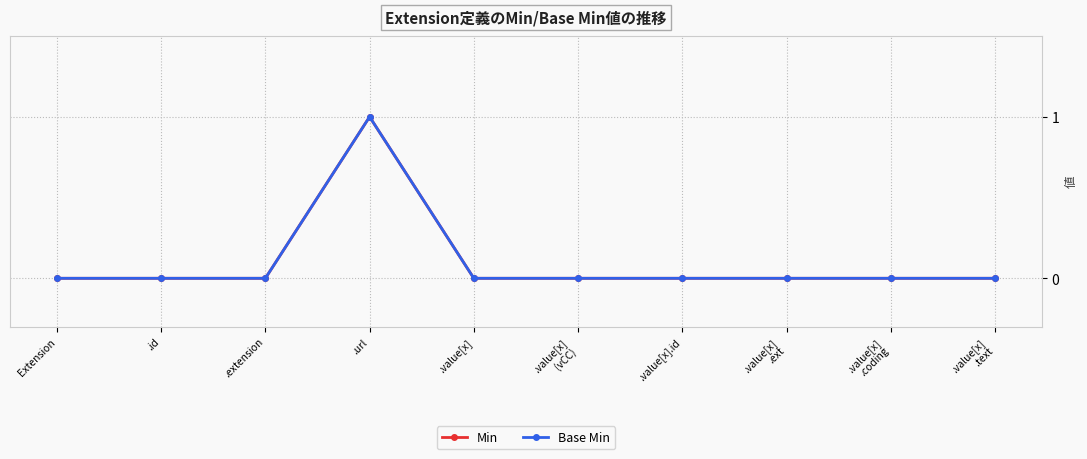

True or false: Min and Base Min intersect in this chart.

False